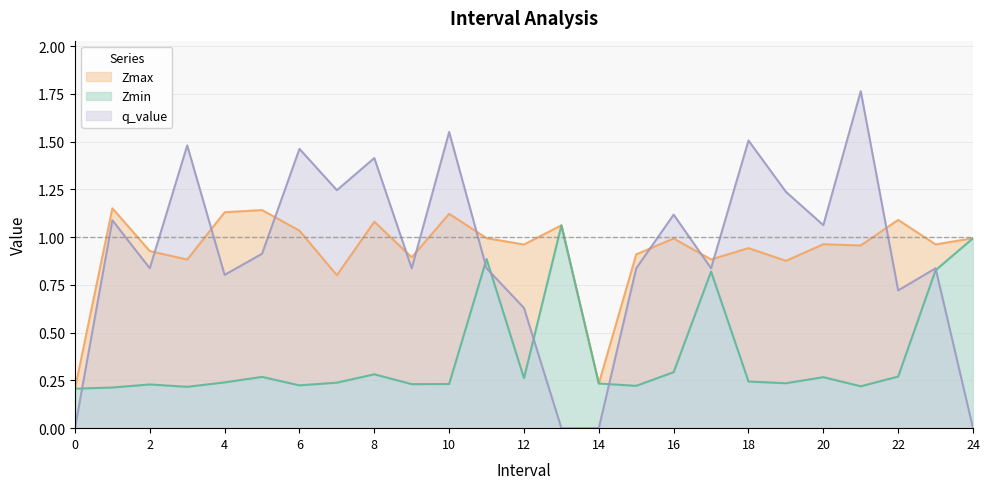

Rank the series by their maximum value, from lowest to highest.

Zmin, Zmax, q_value